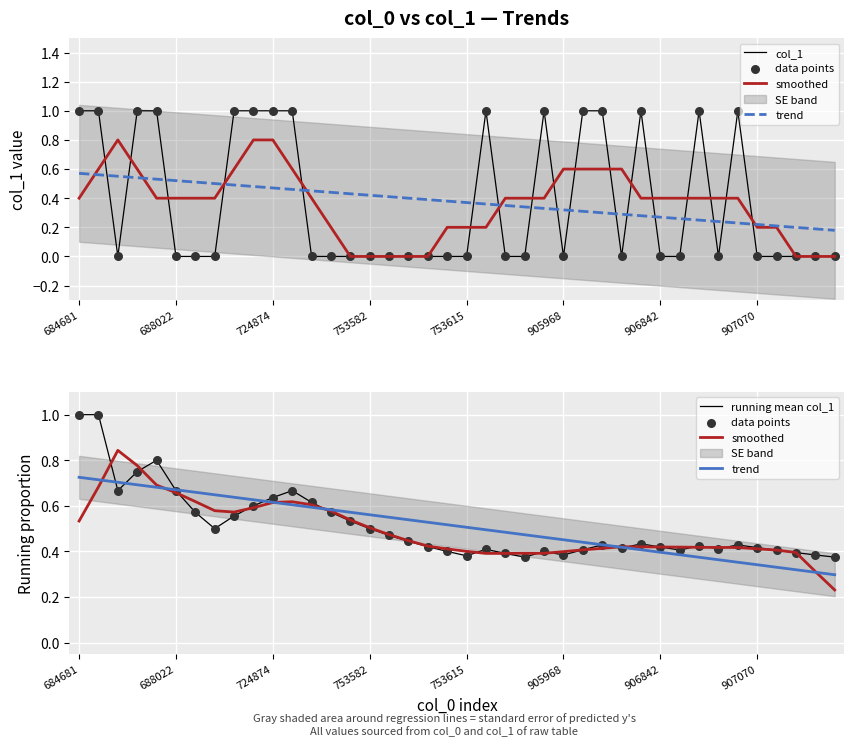

Which series contains the lowest Y value?

col_1